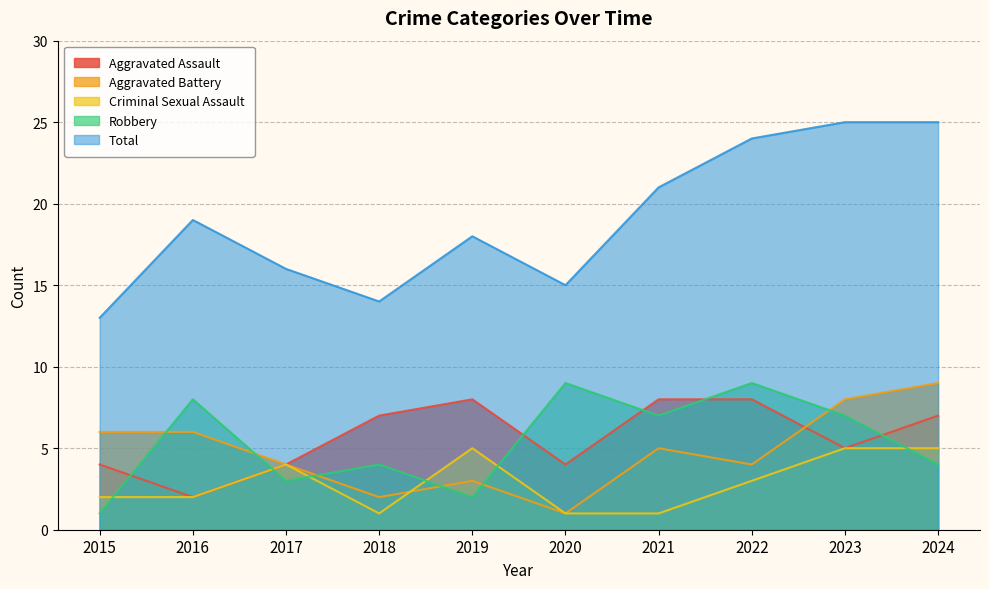

Rank the categories by Robbery value from highest to lowest.

2020, 2022, 2016, 2021, 2023, 2018, 2024, 2017, 2019, 2015